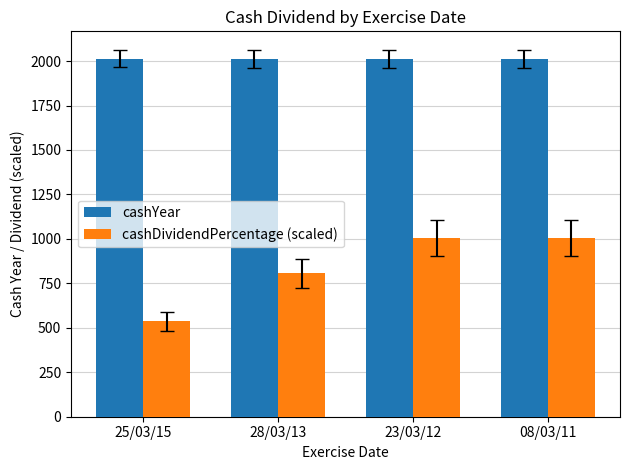

Count the number of categories in the chart.

4